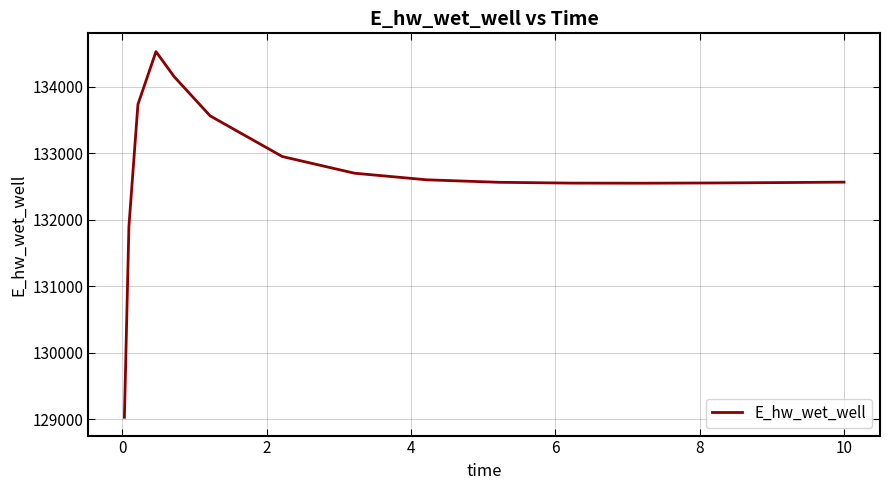

What is the maximum value shown in the chart?

134526.5